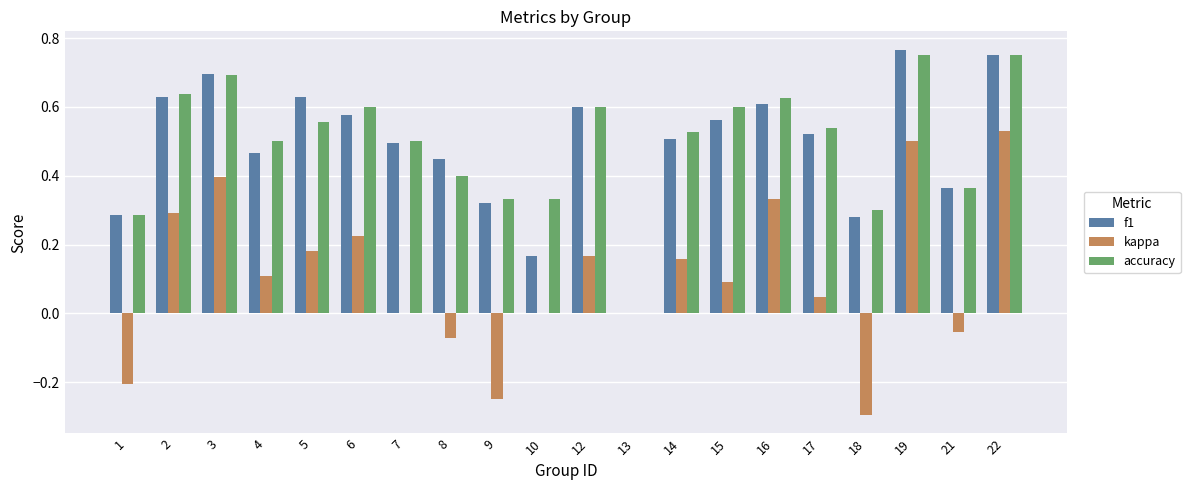

Is the value of kappa at 15 greater than the value of accuracy at 14?

No